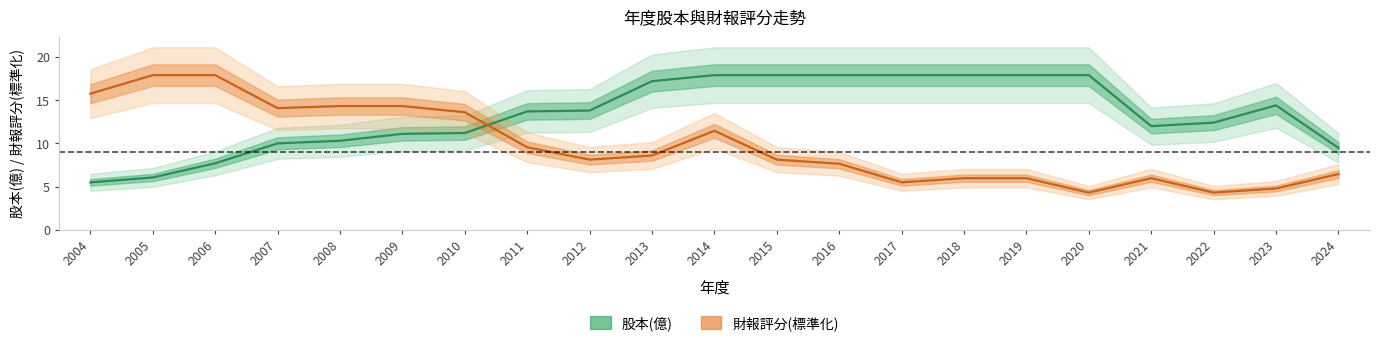

What is the smallest value displayed?

4.3